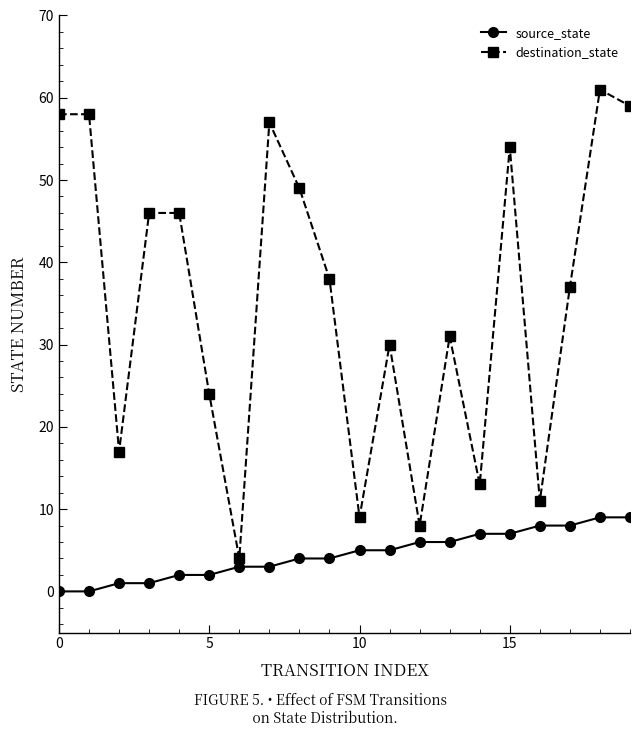

Does the chart display data point markers on the line(s)?

Yes